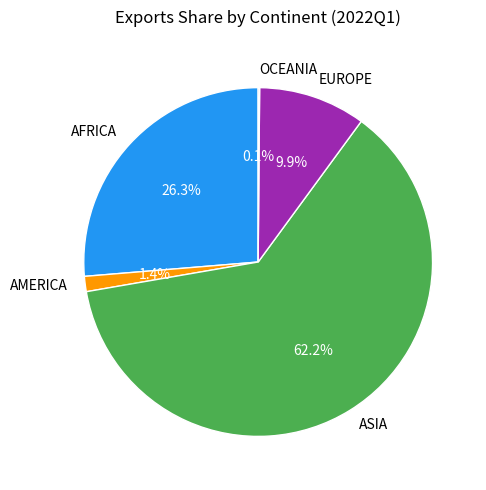

What percentage is NOT represented by EUROPE?

90.1%